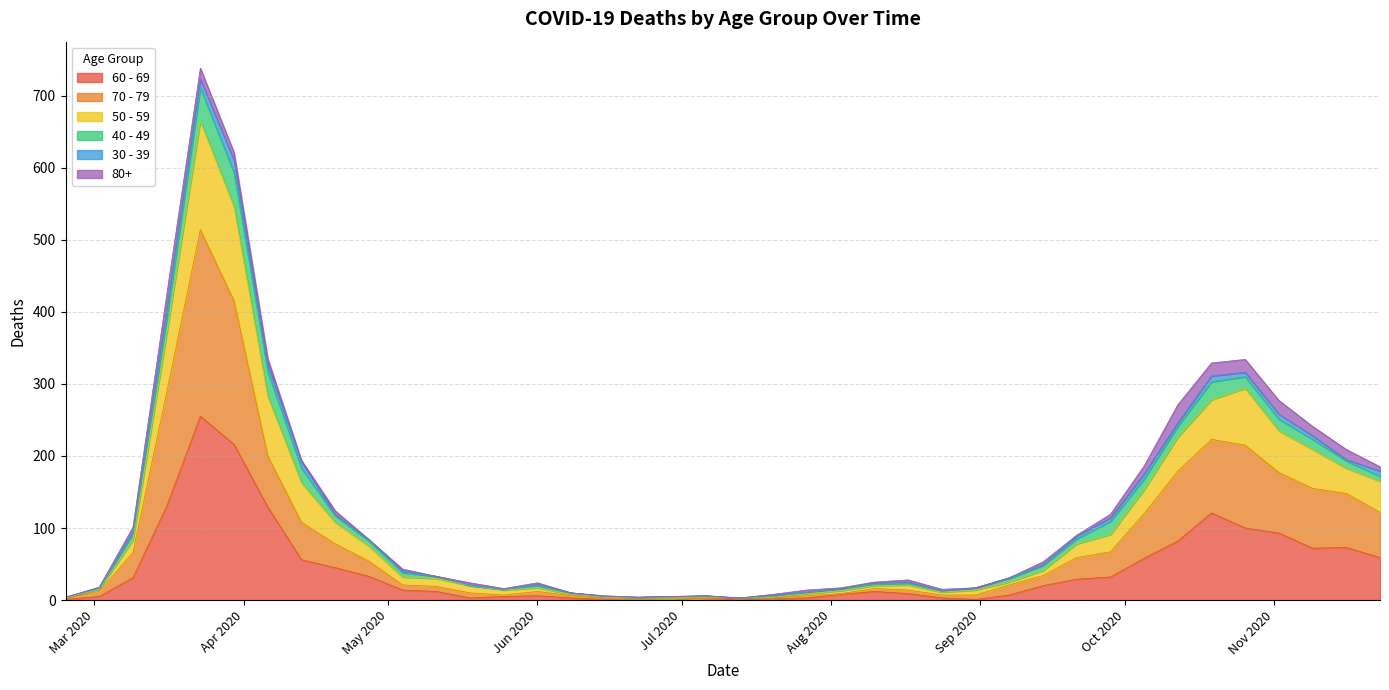

What are all the series names shown in the legend?

60 - 69, 70 - 79, 50 - 59, 40 - 49, 30 - 39, 80+